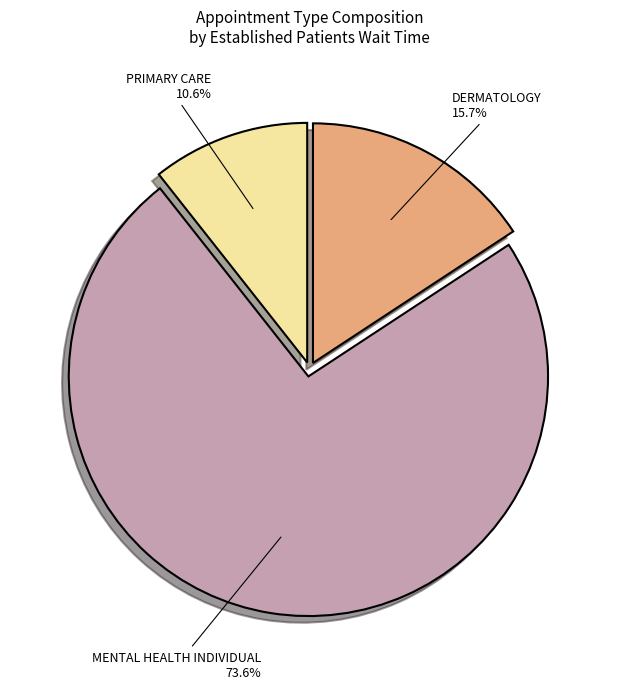

What is the ratio of the value at DERMATOLOGY to the value at MENTAL HEALTH INDIVIDUAL?

0.2